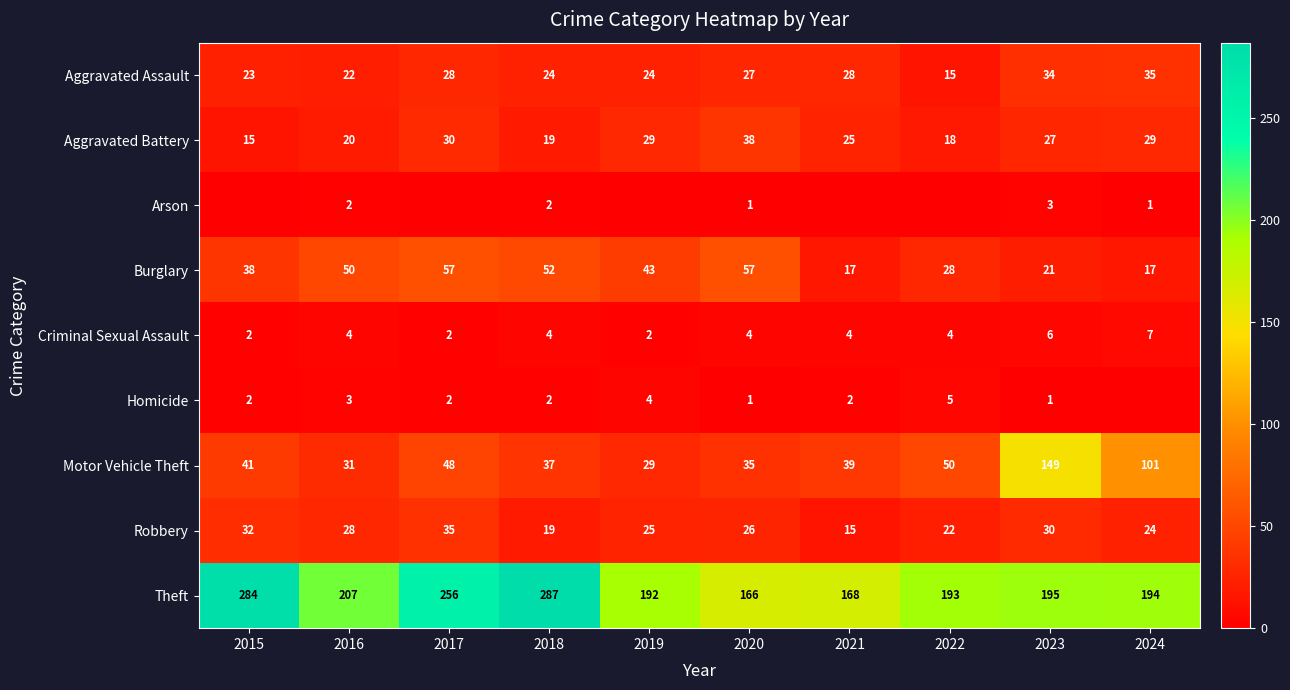

Is the value of Aggravated Assault at 2020 greater than the value of Burglary at 2016?

No